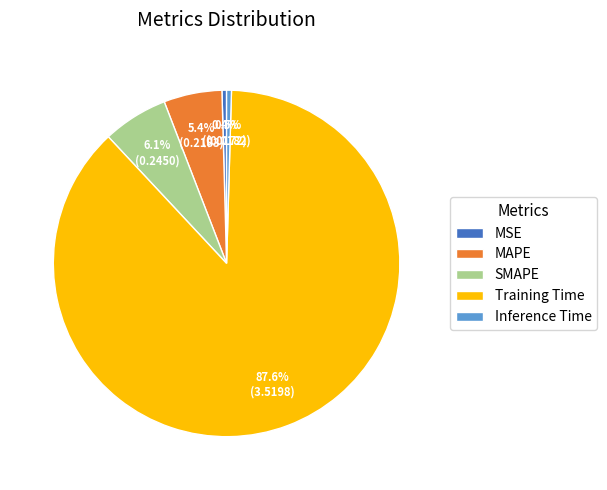

Does Training Time account for over 50% of the chart?

Yes